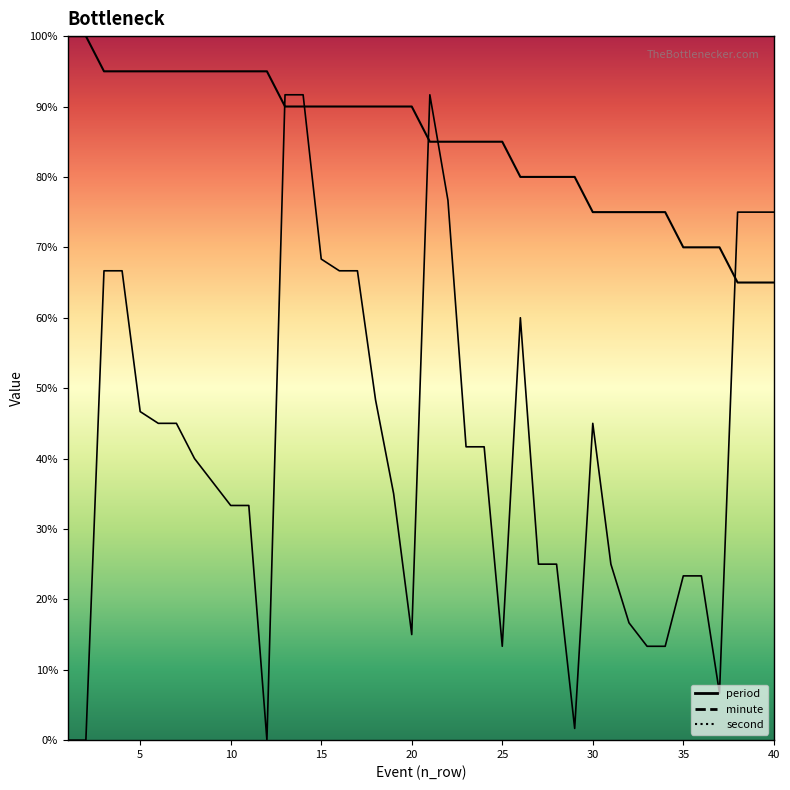

Is the value of second at 9 greater than the value of minute at 8?

No